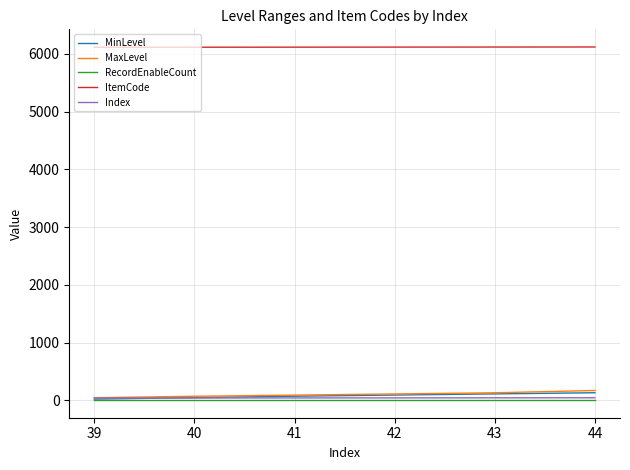

Is the value of RecordEnableCount at 39 greater than the value of MinLevel at 41?

No